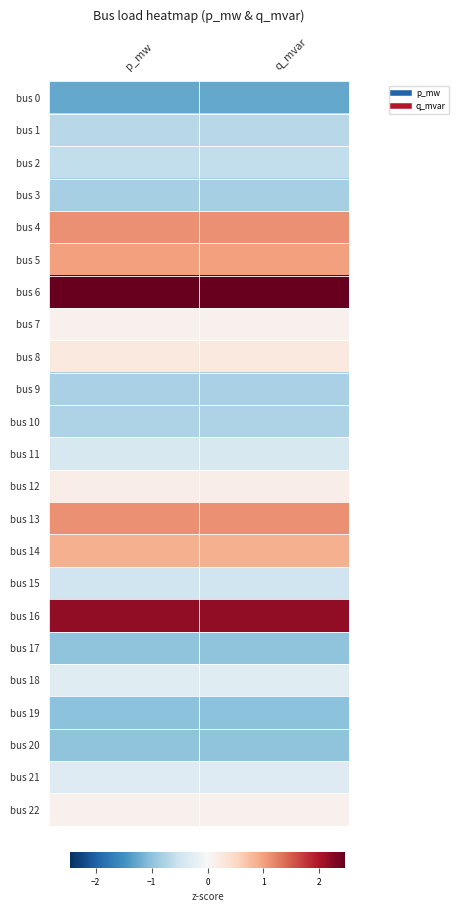

At which category is the sum across all series the highest?

q_mvar